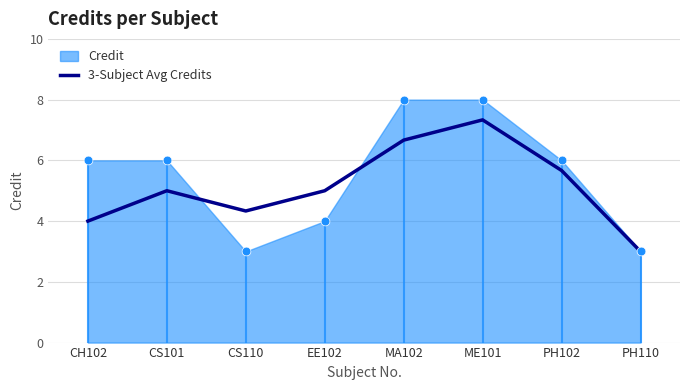

Between PH110 and CH102, which is larger?

CH102